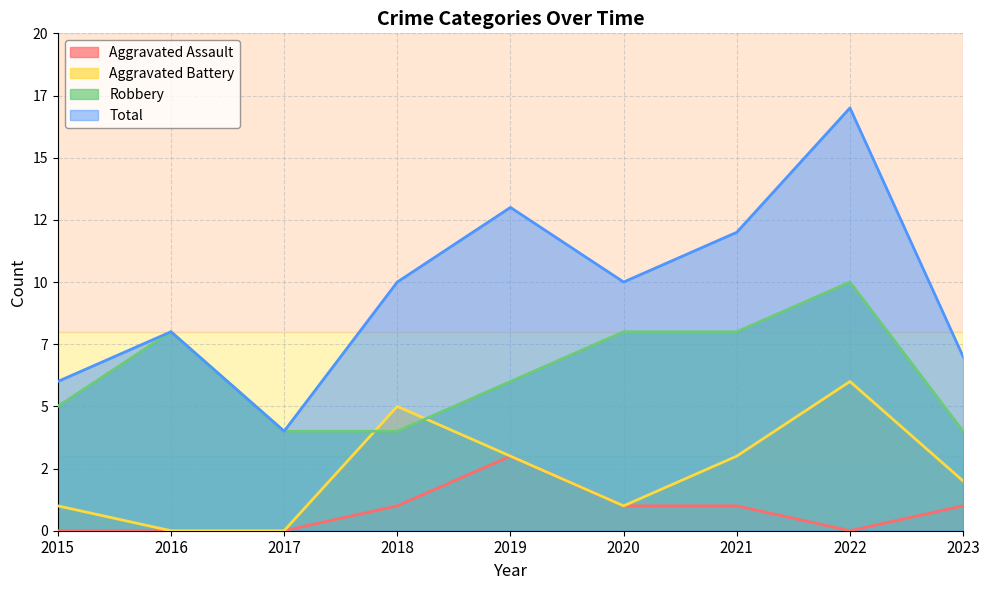

What is the highest value of the Total series?

17